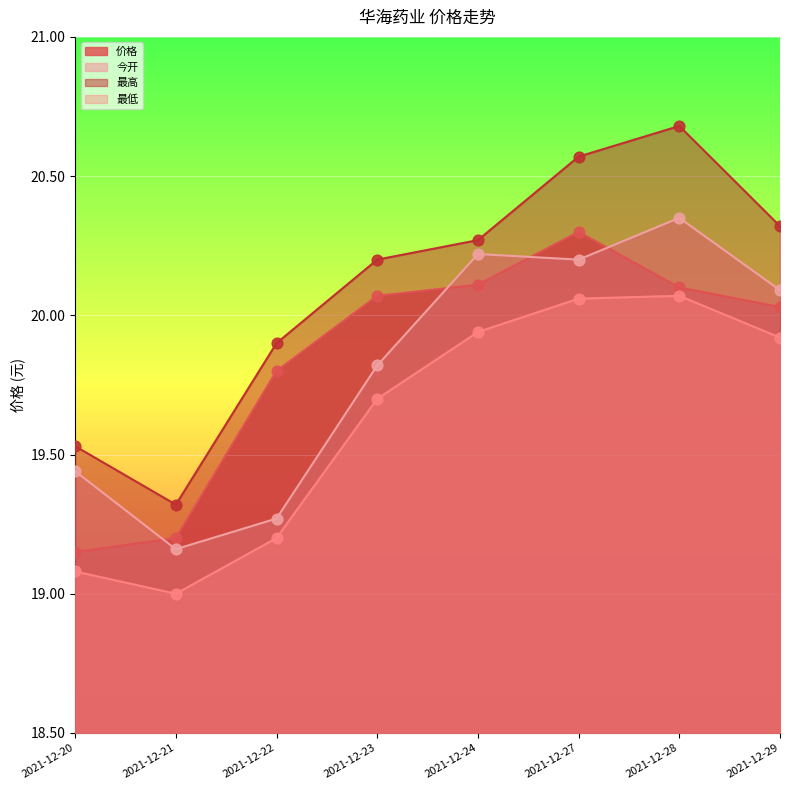

At which category is the sum across all series the highest?

2021-12-28